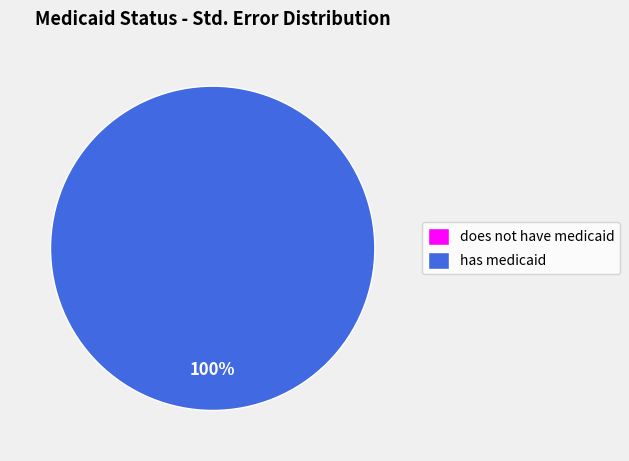

How much of the chart is everything except does not have medicaid?

100.0%